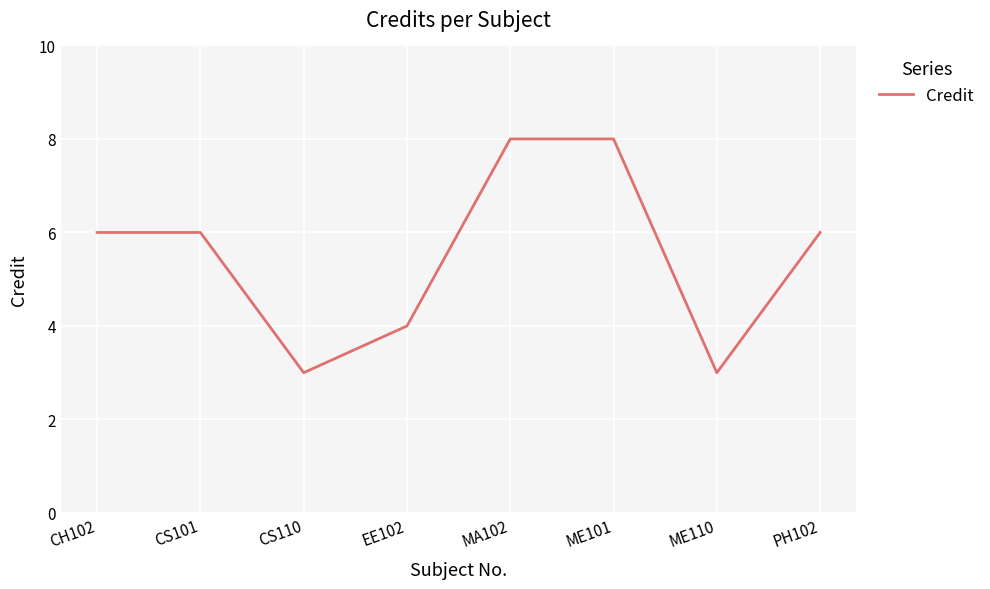

How many interior local valleys (lower than both neighbors) does the data have?

2